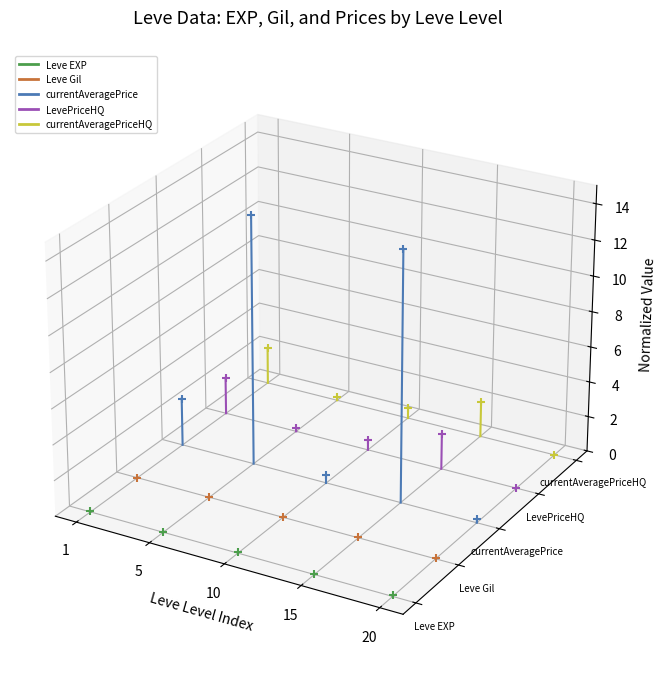

What are all the series names shown in the legend?

Leve EXP, Leve Gil, currentAveragePrice, LevePriceHQ, currentAveragePriceHQ